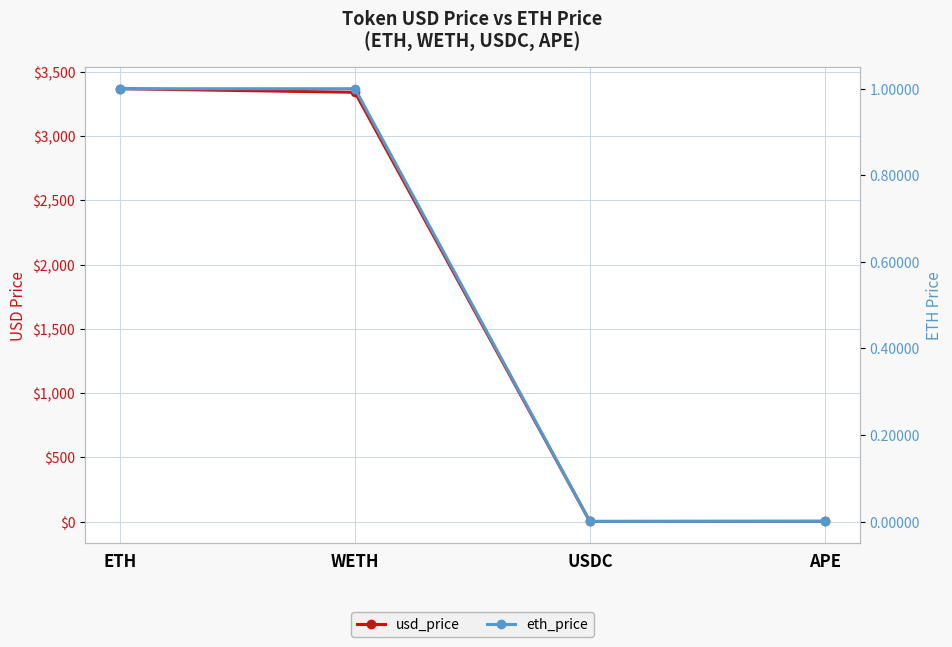

What is the sum of all eth_price values?

2.0